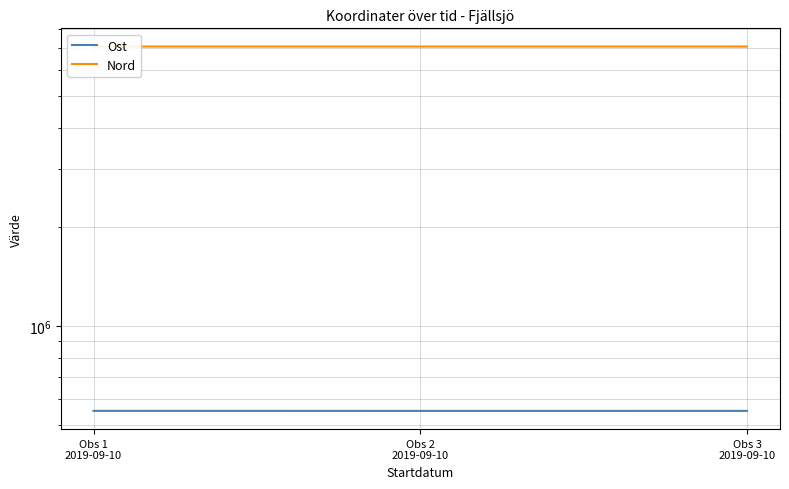

Which label corresponds to the largest value in the chart?

Obs 3
2019-09-10